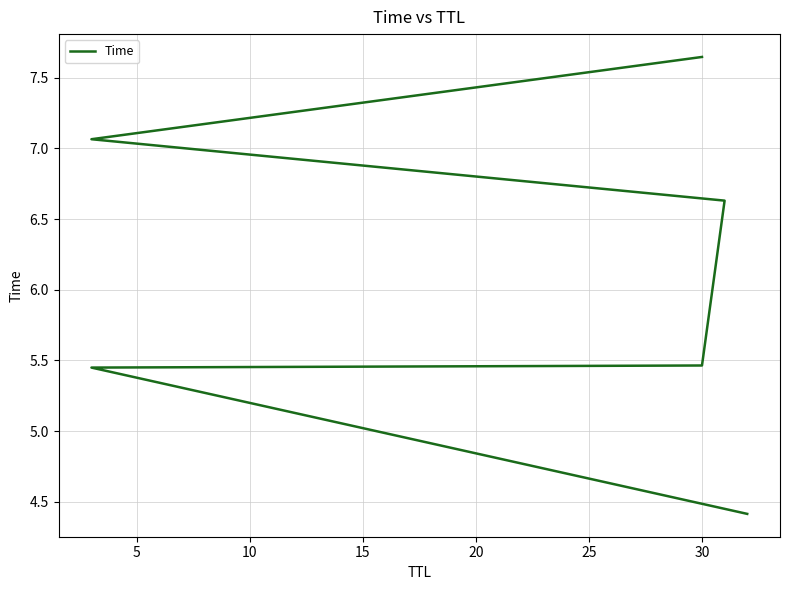

What is the value of the 5th point from the left?

7.1